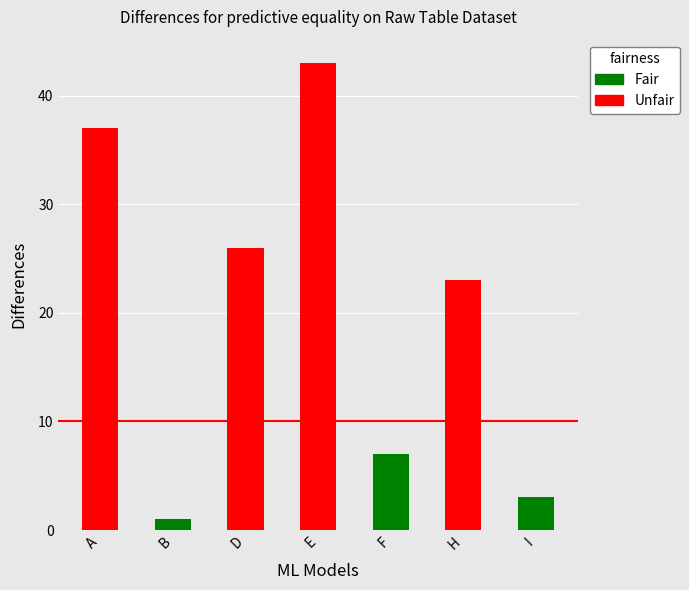

What is the change in value from F to H?

+16